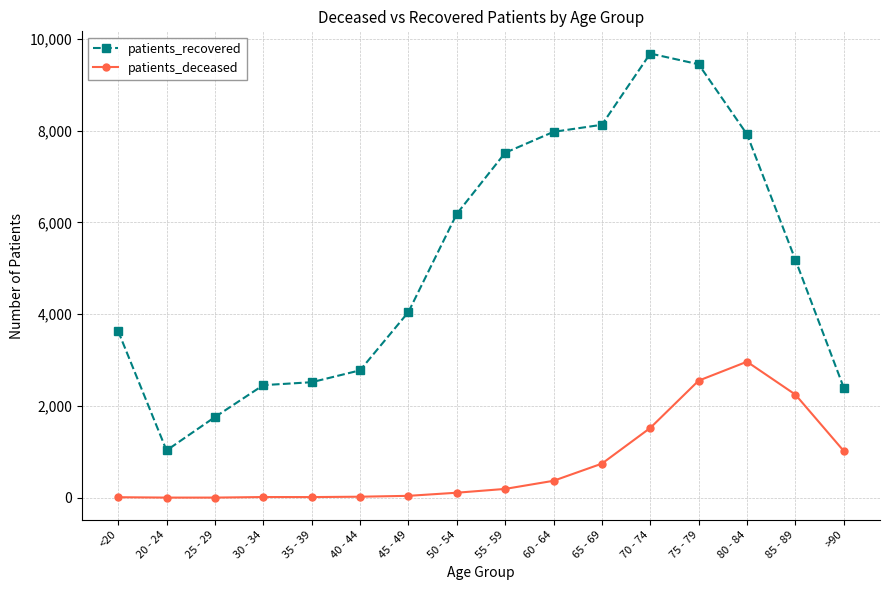

How many values in the patients_deceased series are below 192?

8